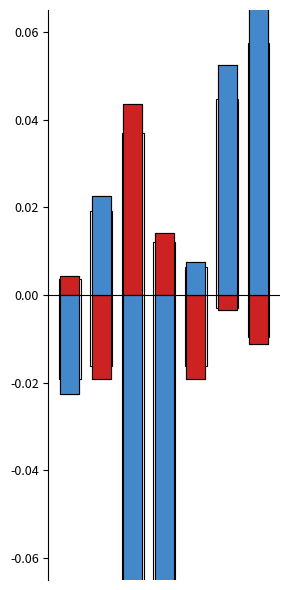

How many series are shown in this chart?

2